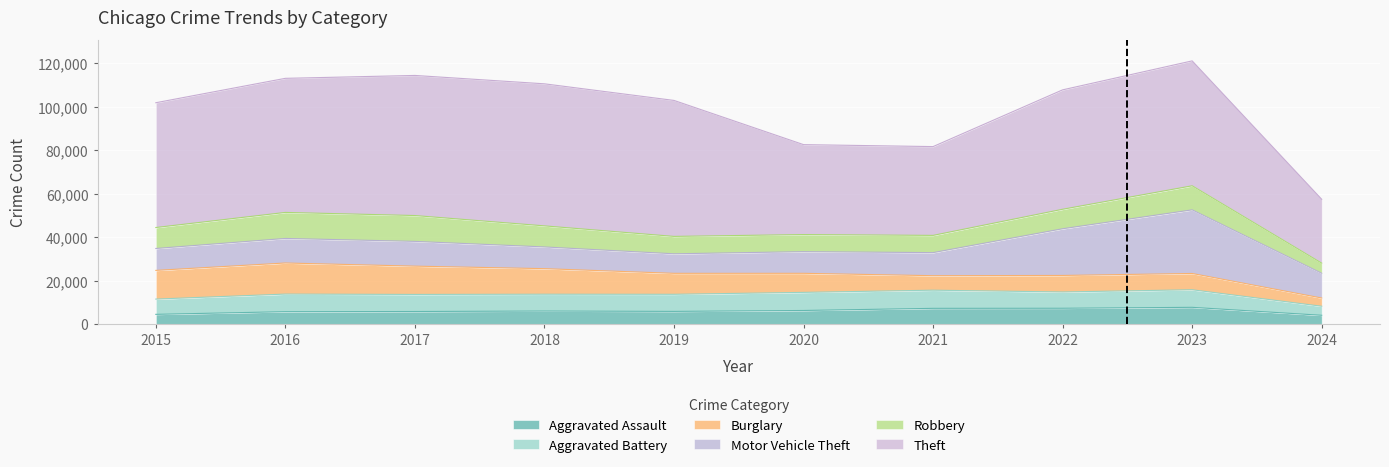

Reading right to left, list all the values displayed in this chart.

Aggravated Assault: 4051	7710	7280	7242	6264	5841	6001	5793	5713	4480
Aggravated Battery: 4158	8078	7489	8347	8320	7858	7735	7845	8086	7019
Burglary: 3781	7482	7593	6662	8758	9638	11747	13001	14289	13184
Motor Vehicle Theft: 11376	29243	21461	10603	9959	8977	9985	11380	11285	10068
Robbery: 4652	11056	8962	7920	7855	7995	9681	11880	11960	9638
Theft: 29348	57407	54878	40810	41335	62495	65289	64386	61623	57351